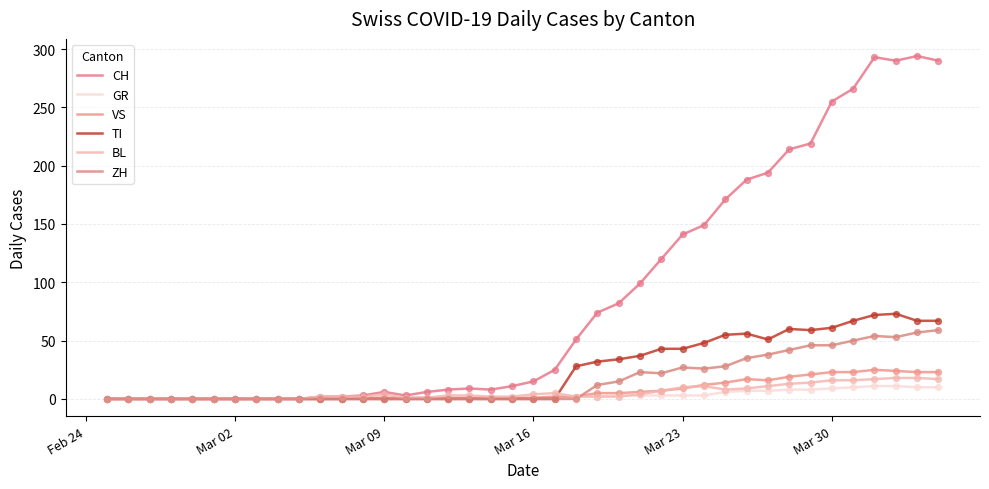

At how many categories does at least one series exceed 288?

4